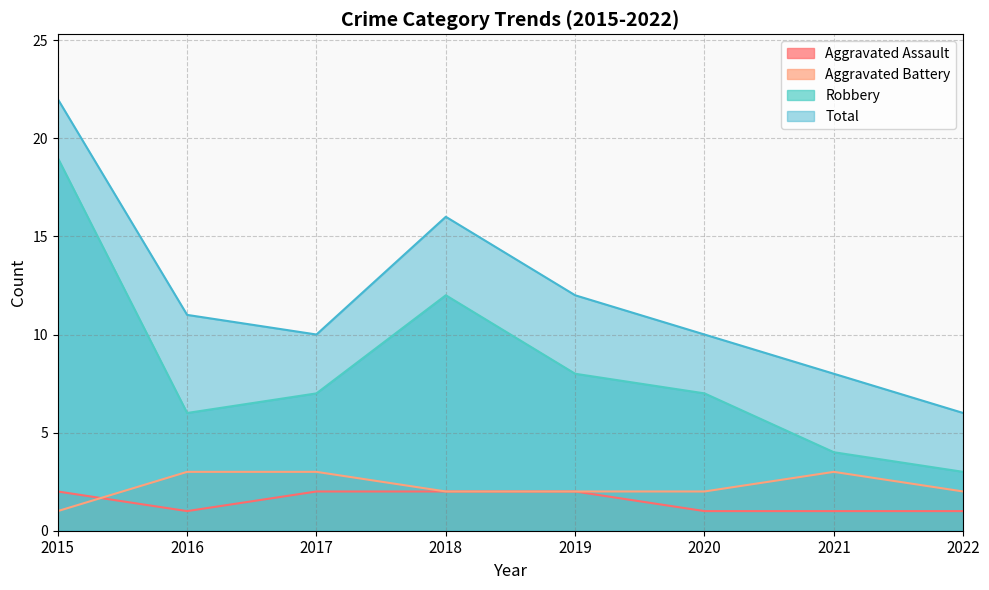

In Robbery, how many points are higher than both neighbors (excluding endpoints)?

1